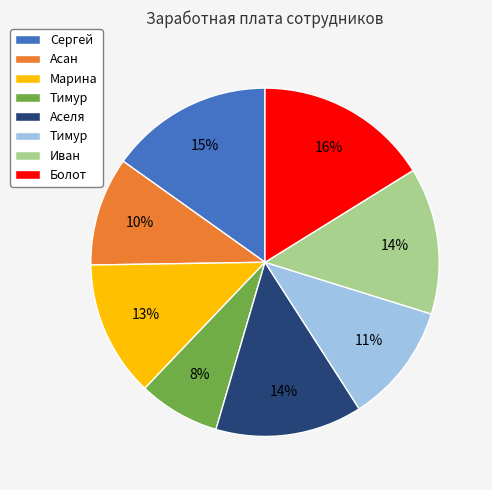

Is there a majority slice in this chart?

No